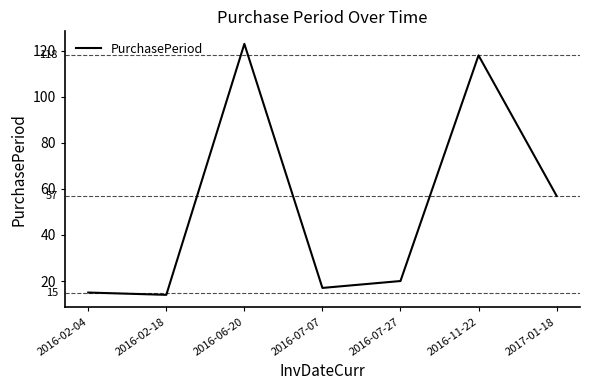

Count the number of data series in this chart.

1